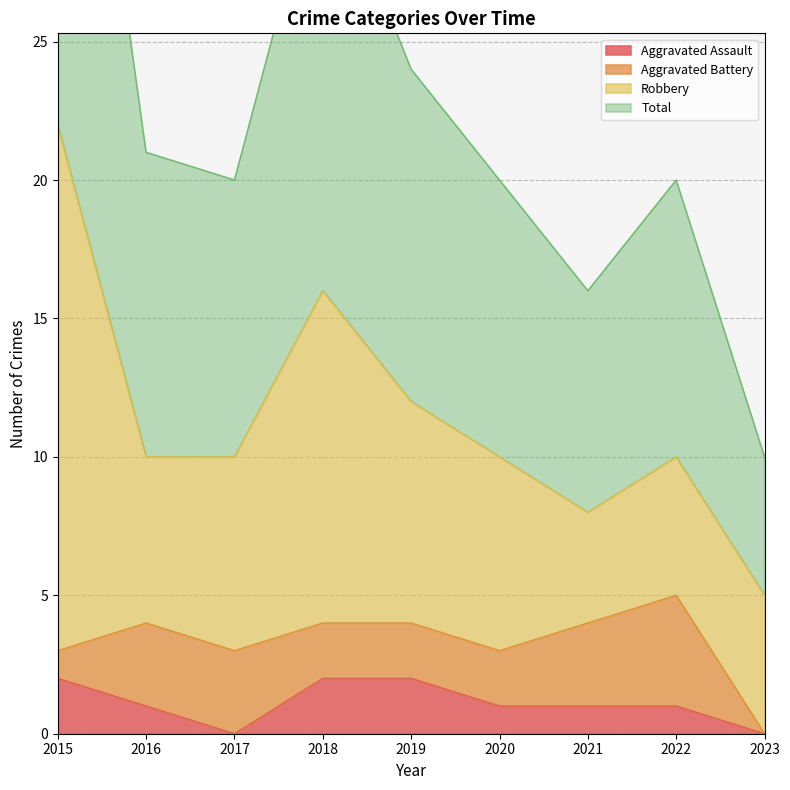

At which category is the sum across all series the highest?

2015